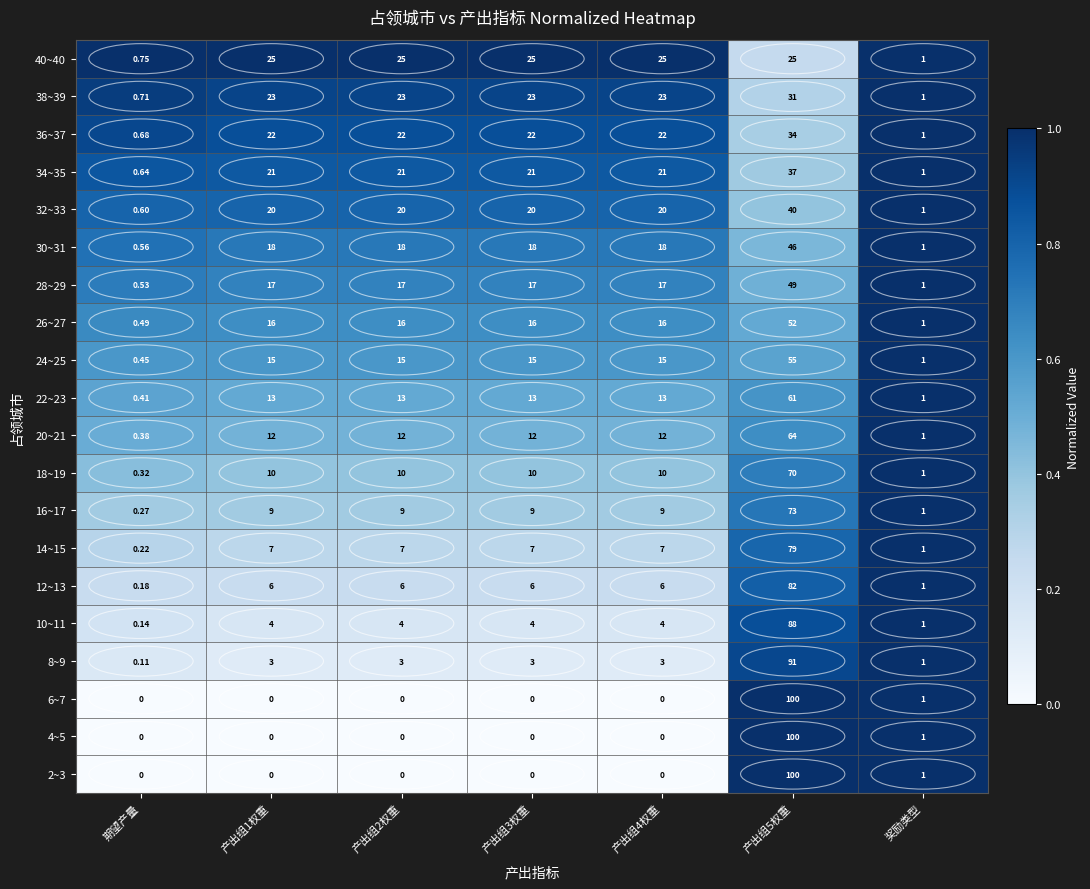

At how many categories does at least one series exceed 0?

7